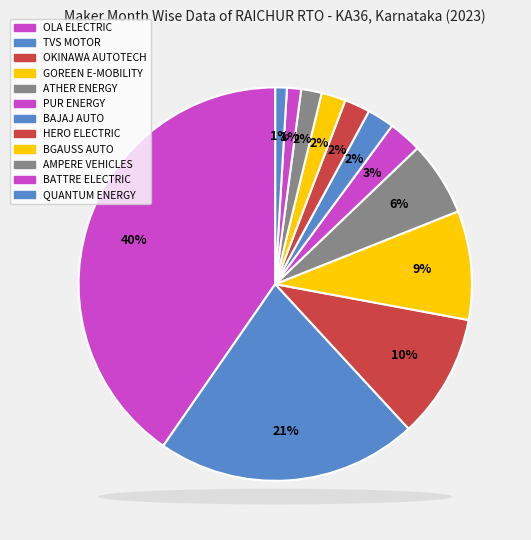

To the nearest percent, what is the difference between the ATHER ENERGY and BAJAJ AUTO slice percentages?

4%